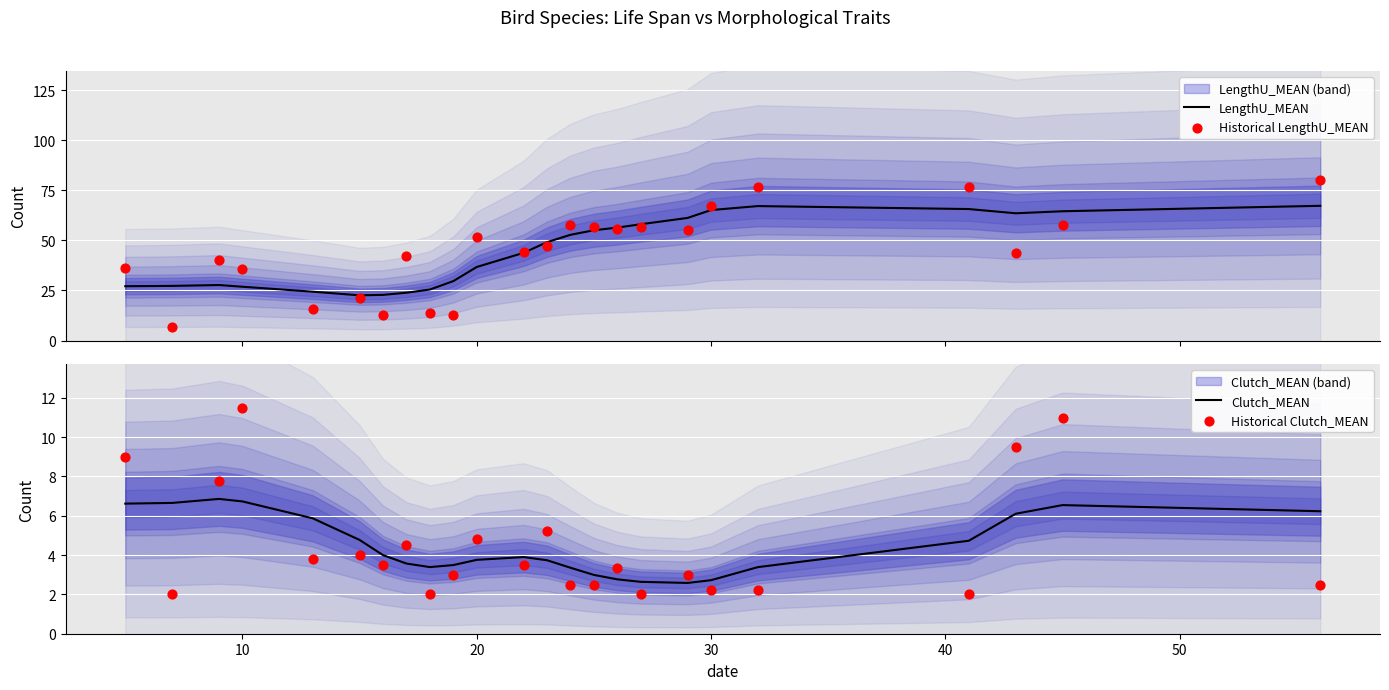

Which series has the largest total across all categories?

LengthU_MEAN